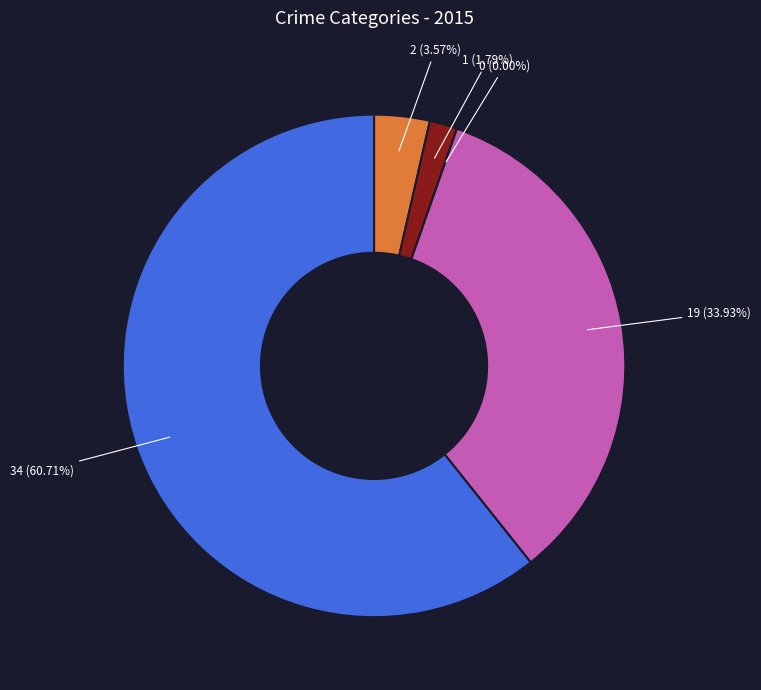

Does Theft represent more than half of the total?

Yes